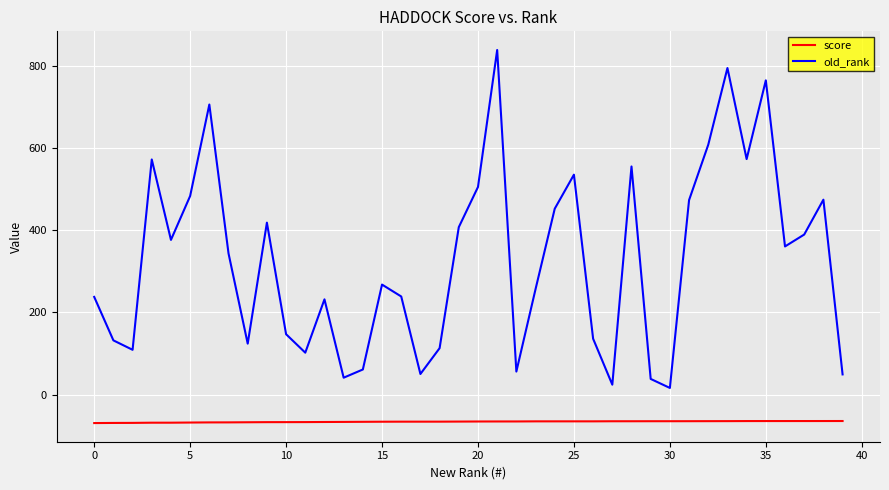

Which series has the largest range (max minus min)?

old_rank